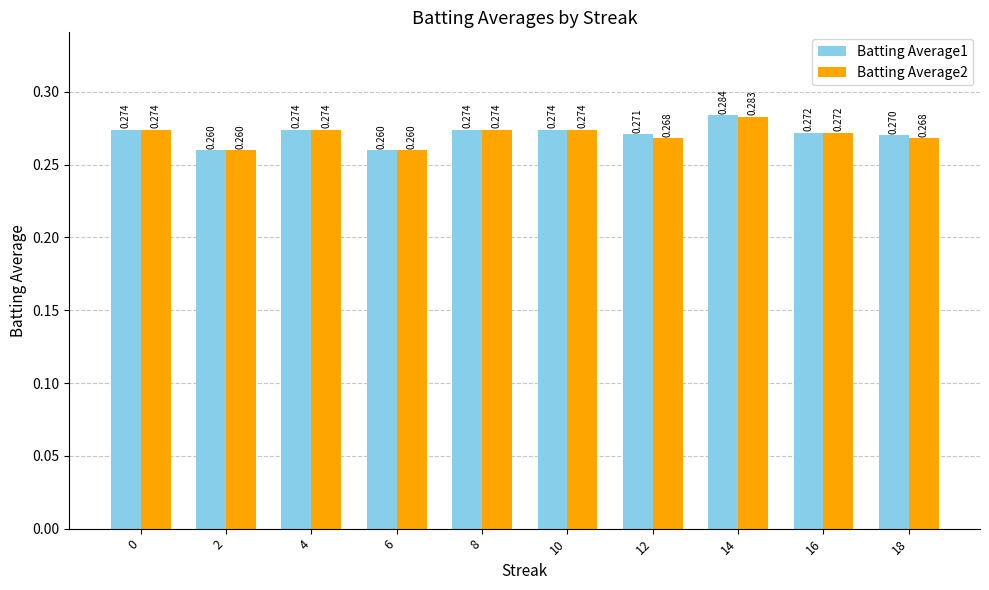

Count the number of data series in this chart.

2